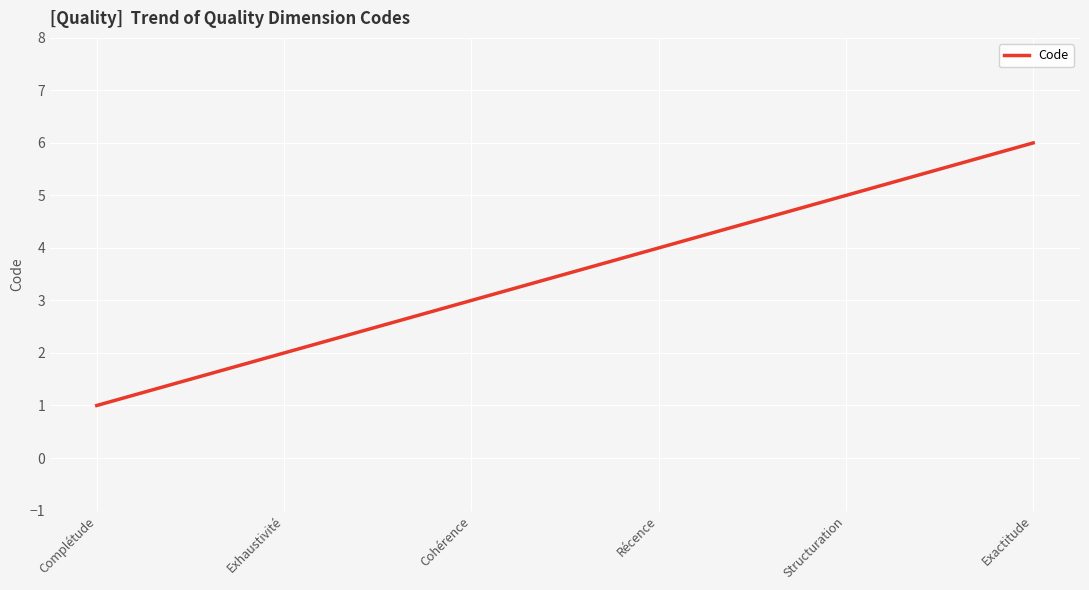

What is the difference between the maximum and minimum values?

5